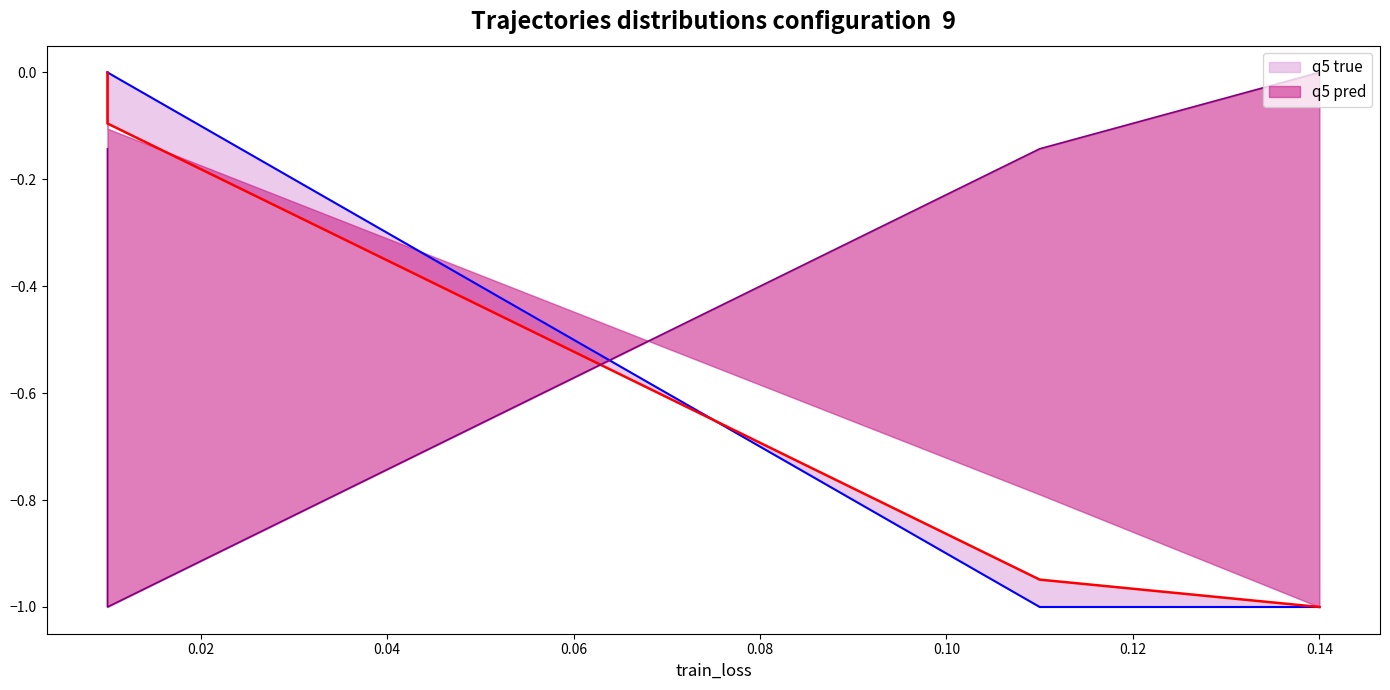

What is the value of the val_top5 point at the 1st from the left?

-0.1